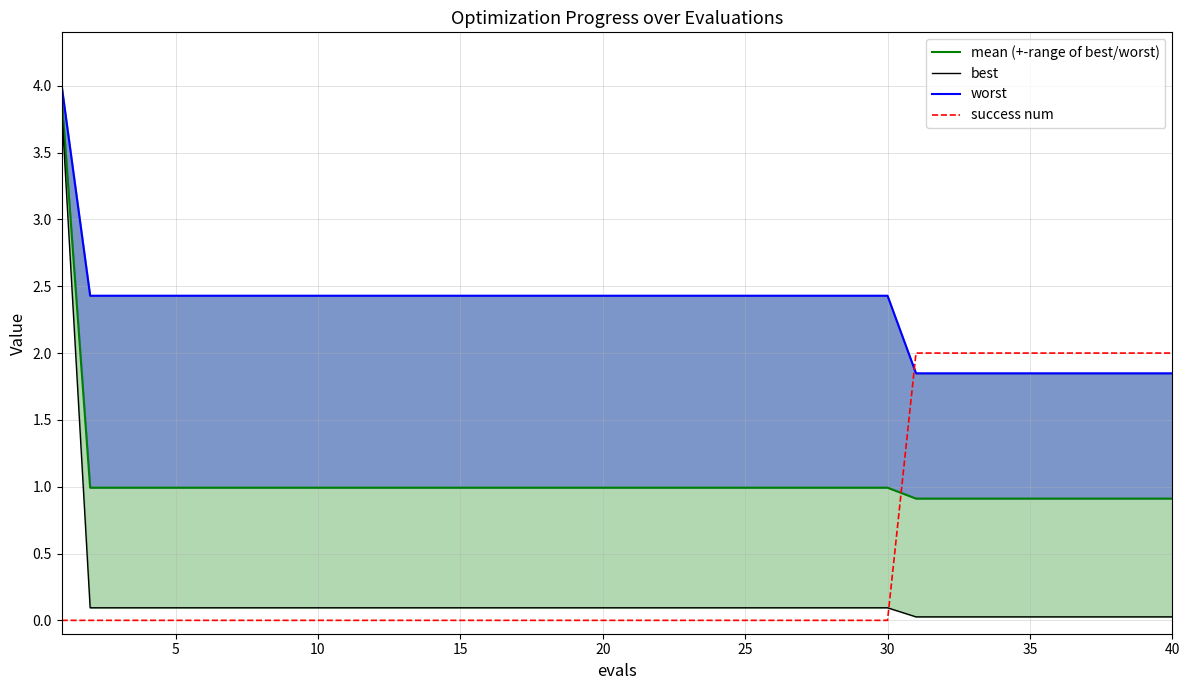

What is the sum of all worst values?

92.9